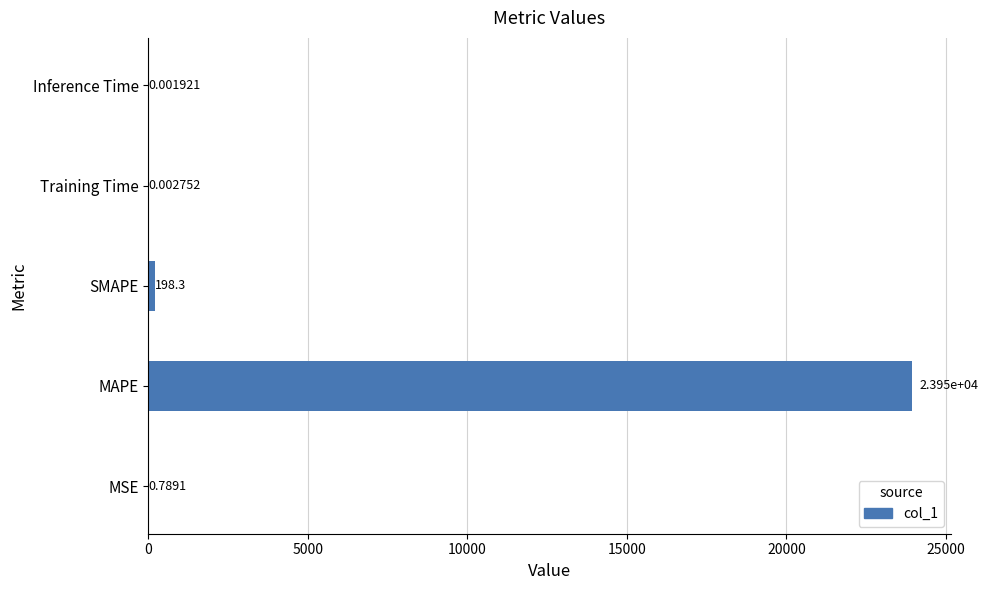

What is the sum of the values at MAPE and Training Time?

23946.3